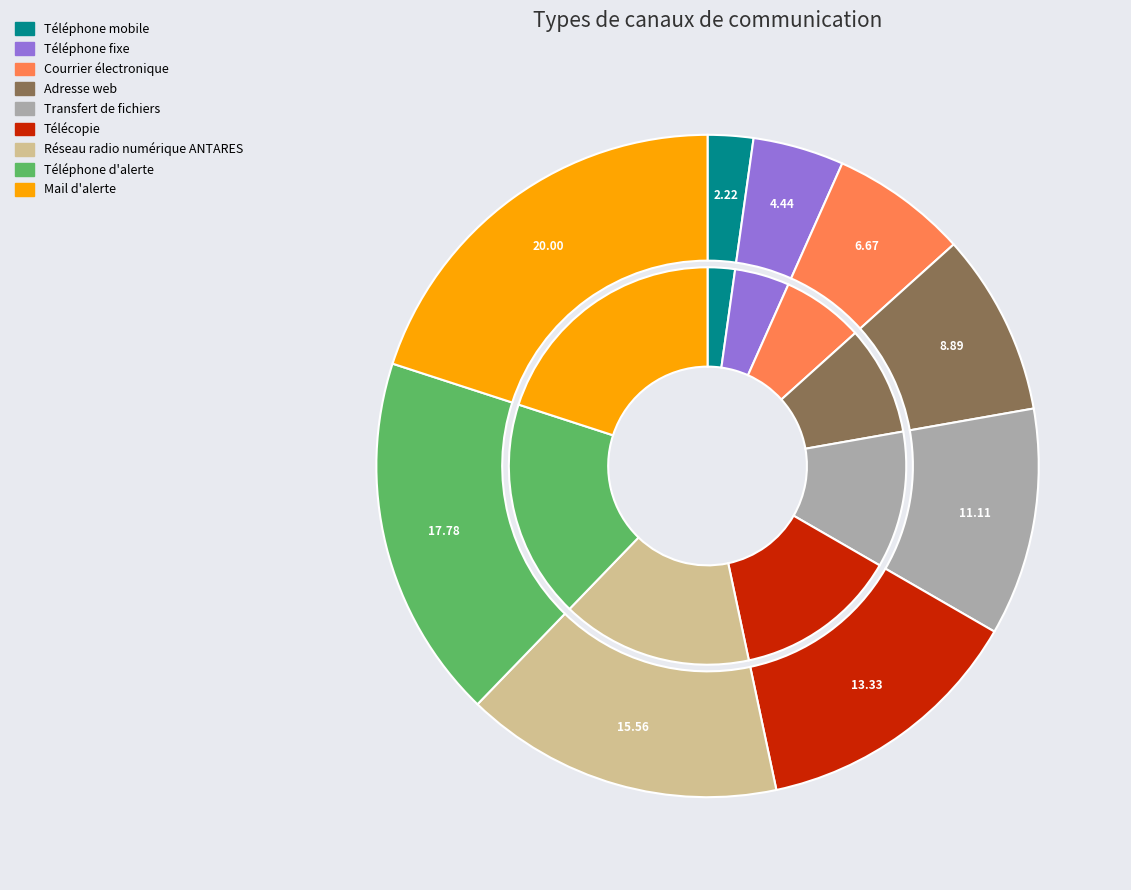

What is the largest slice in the pie chart?

Mail d'alerte